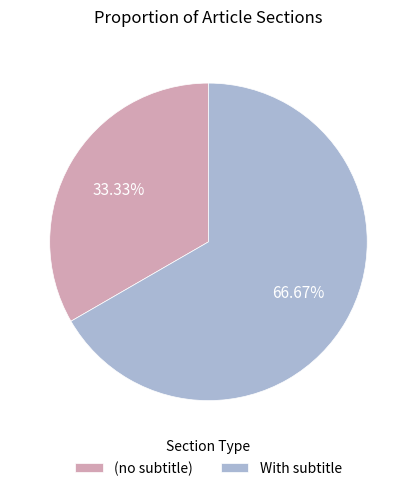

Do With subtitle and (no subtitle) together represent more than half of the pie?

Yes